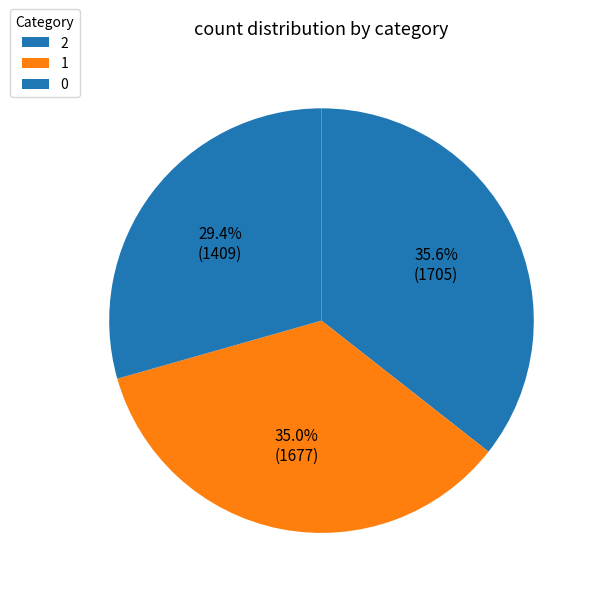

Count the number of slices in the pie.

3